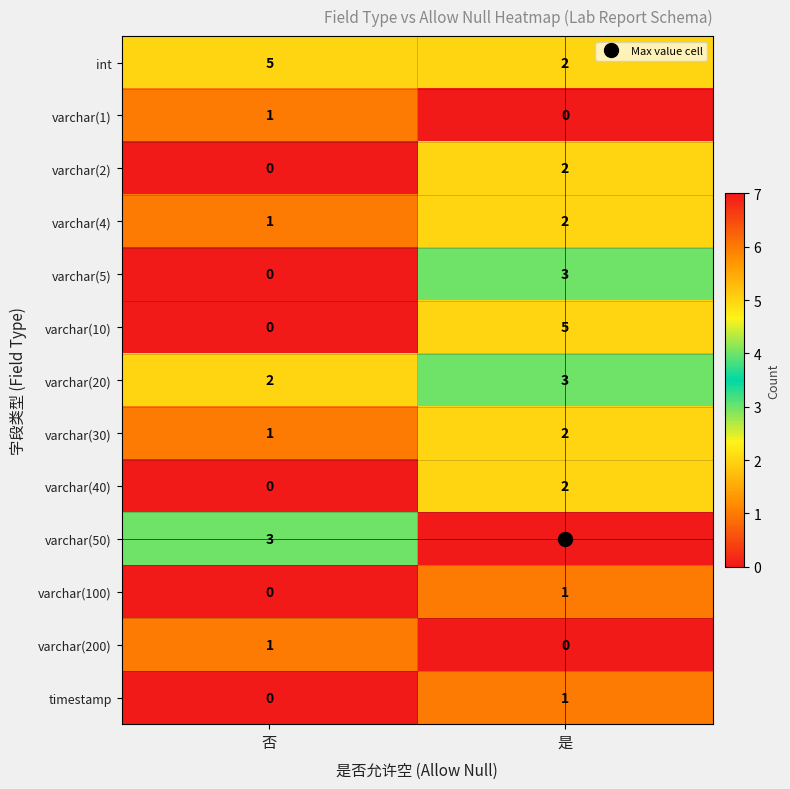

At which label does varchar(50) reach its peak?

是